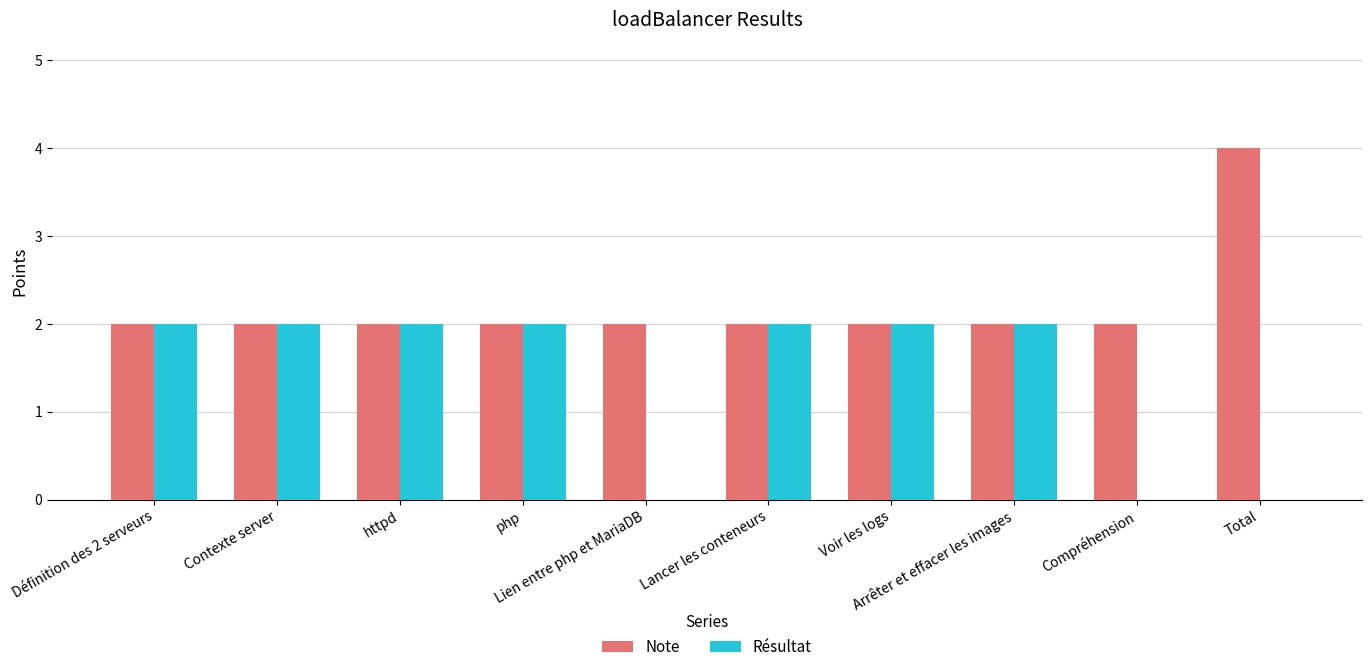

What value does the Résultat series have at php?

2